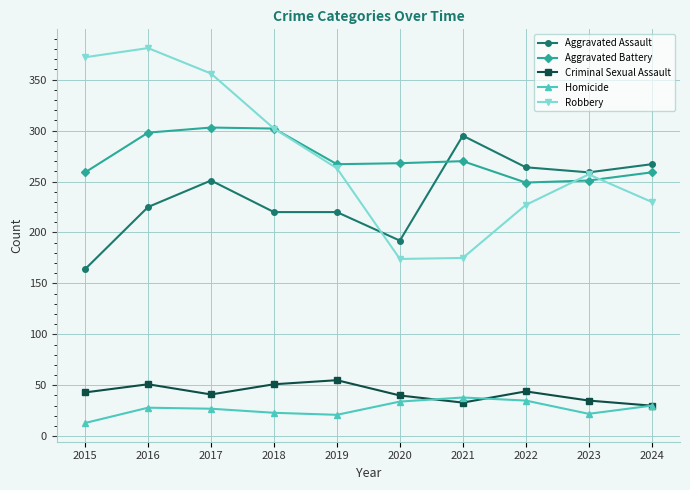

How many interior local valleys does the Aggravated Battery series have?

2